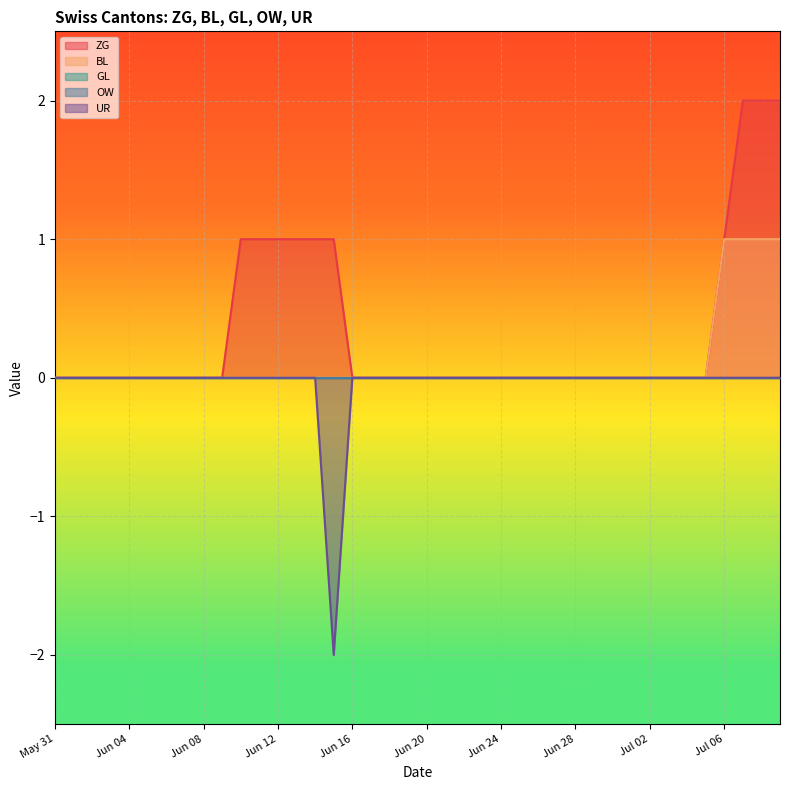

What is the value of the ZG point at the 11th from the left?

1